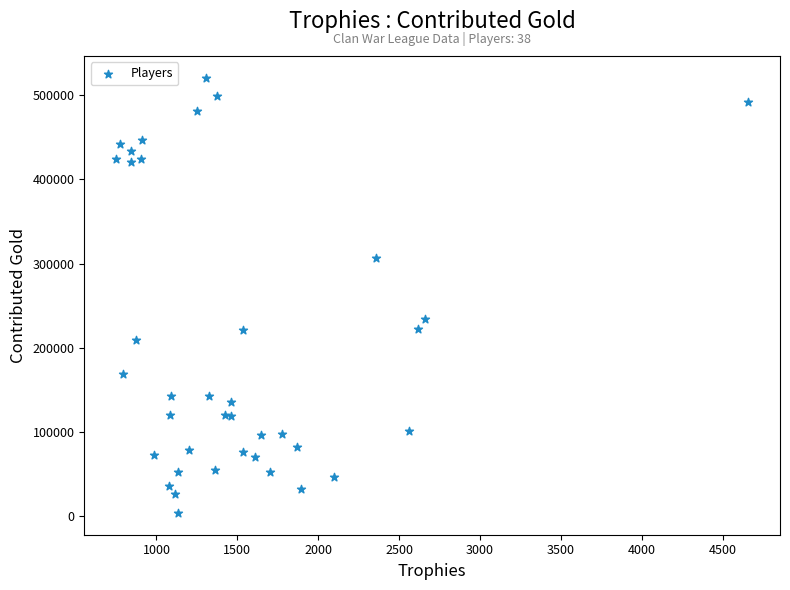

What Y value in the scatter plot is closest to 262437?

234047